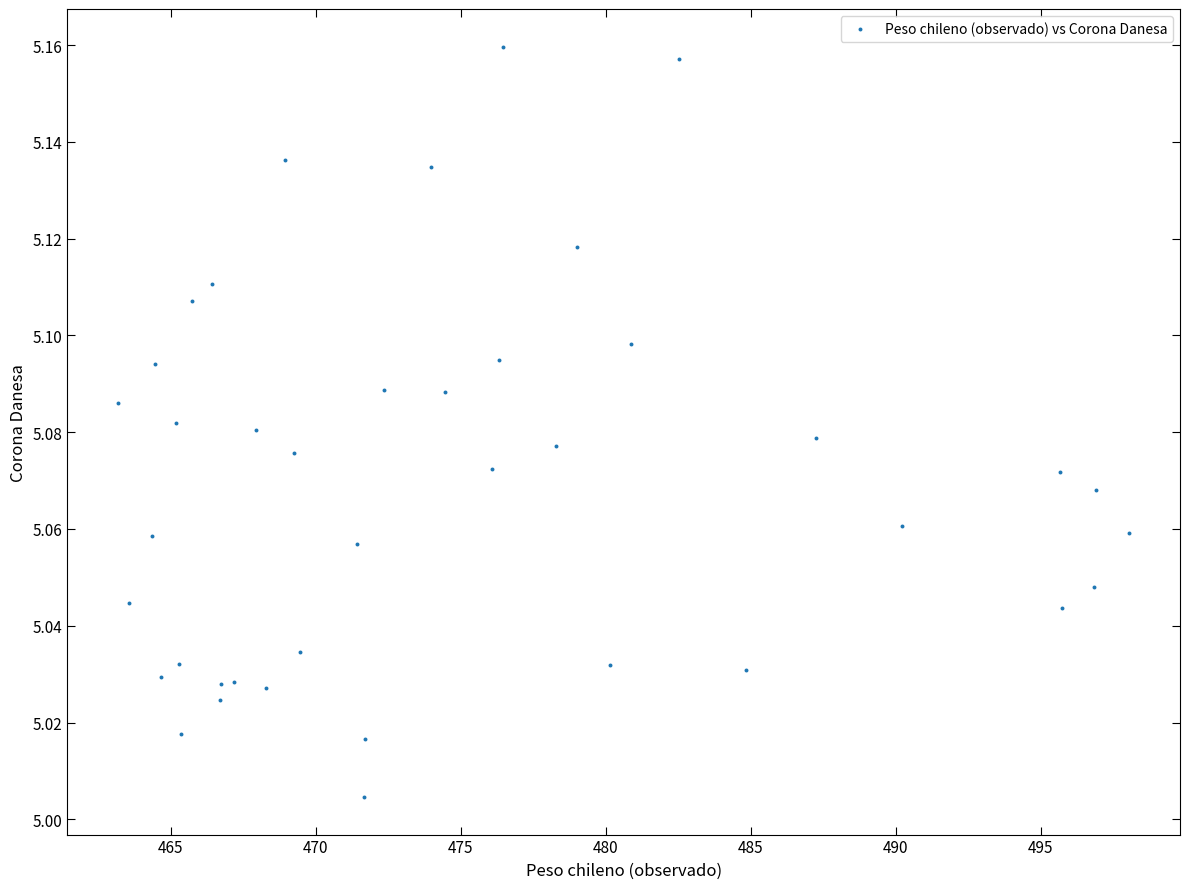

What is the range of X values (max minus min)?

34.9